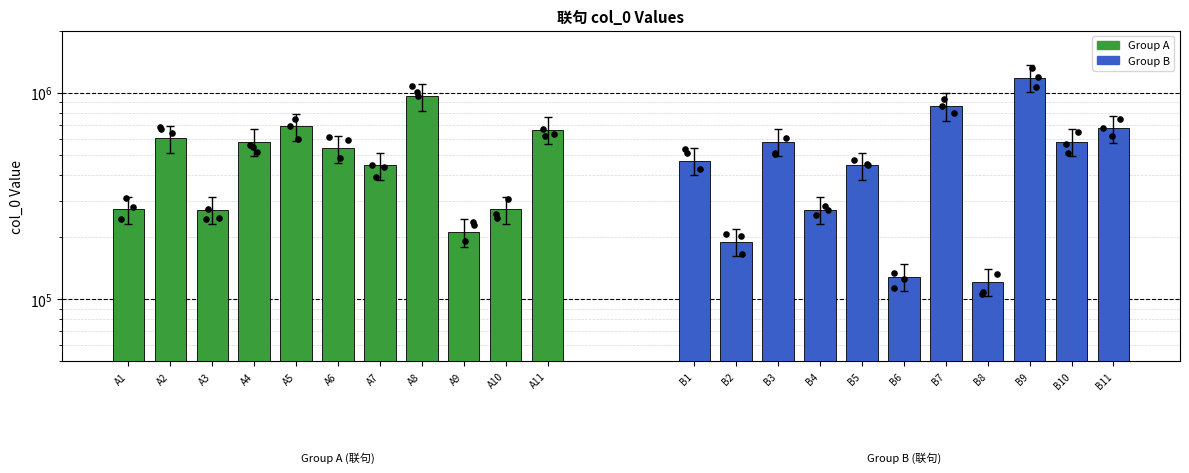

Is the value of Group A at A10 greater than the value of Group B at A11?

No